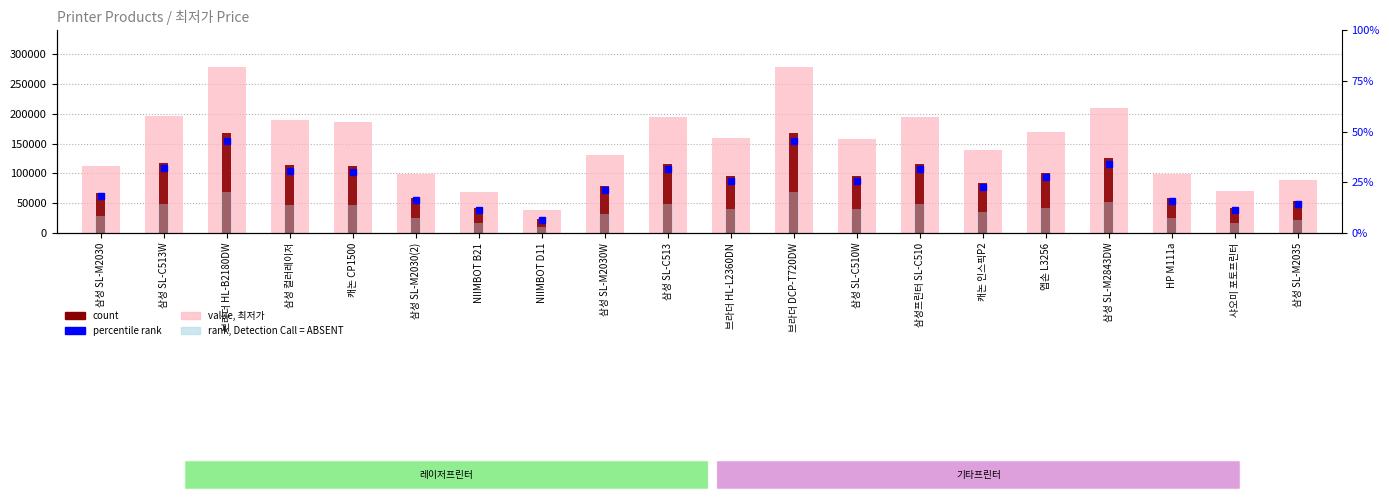

Is it true that count equals 59400.0 at HP M111a?

True